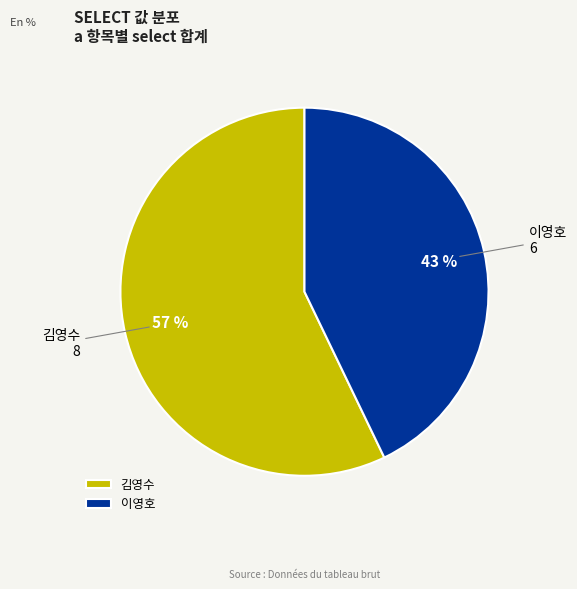

The 이영호 slice represents 53% of the pie. True or false?

False